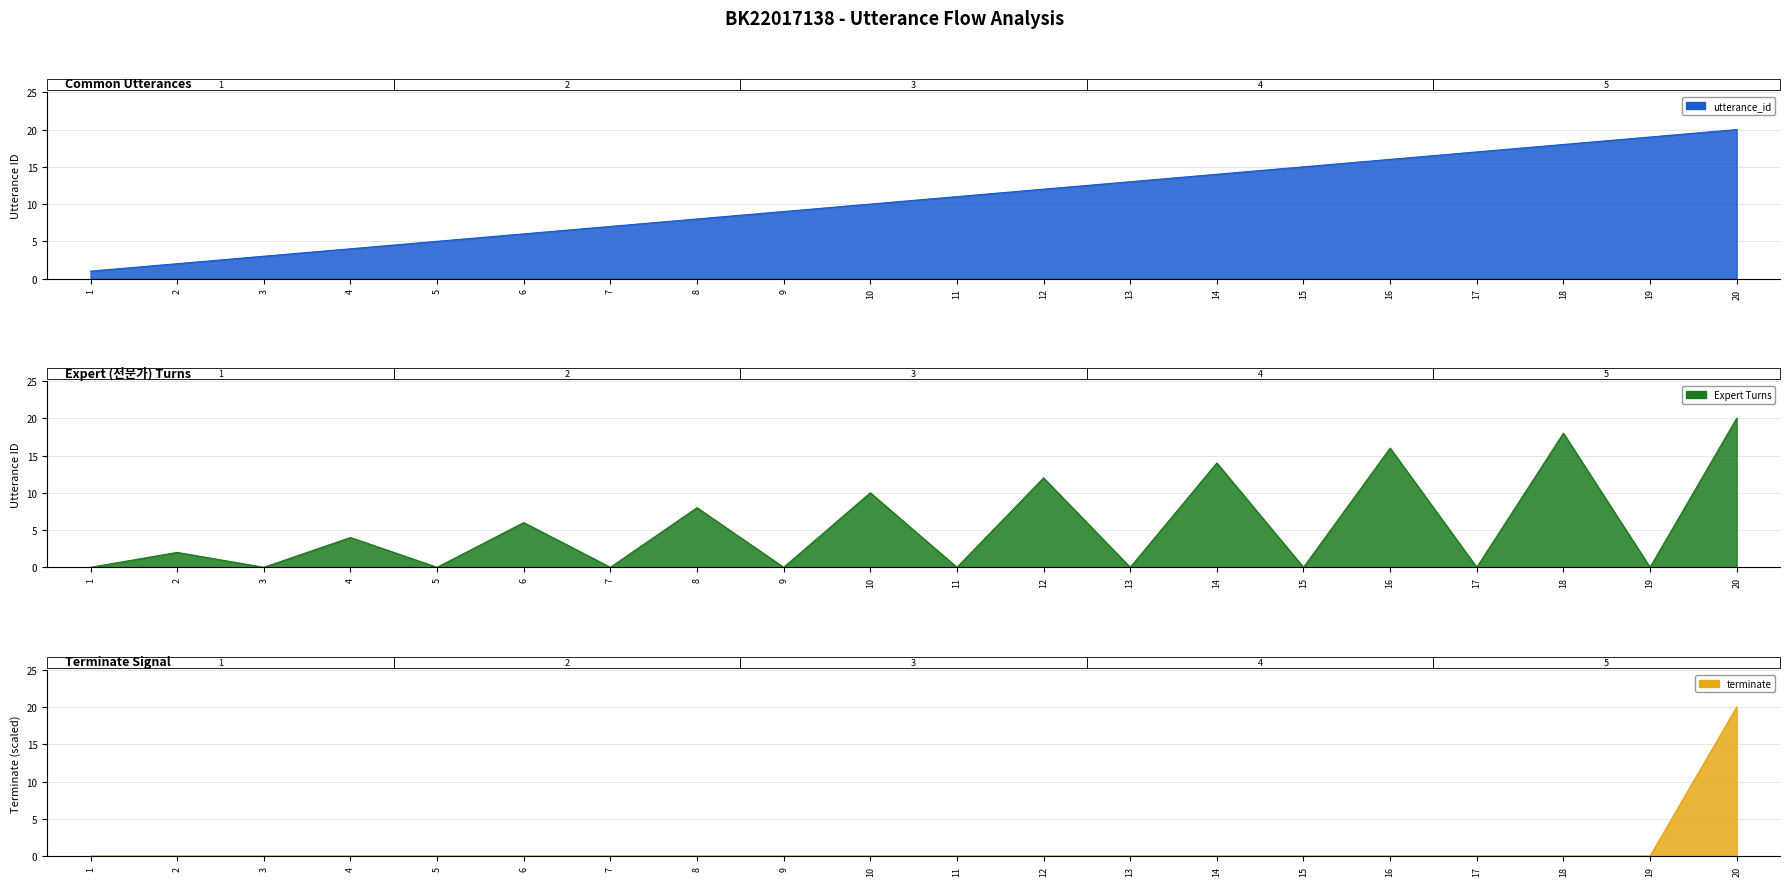

What is the value of the utterance_id point at the 7th from the left?

7